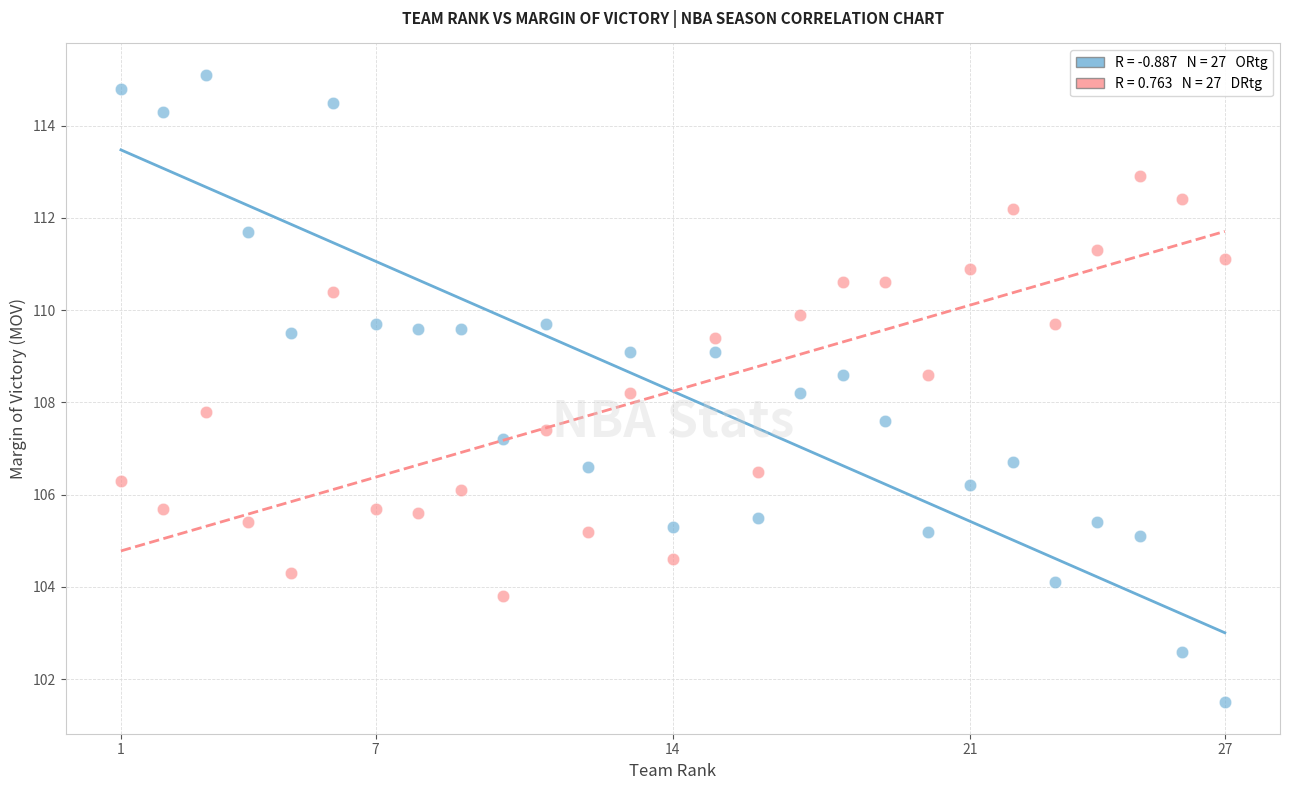

Across all data points, what is the range of X values (max minus min)?

26.0